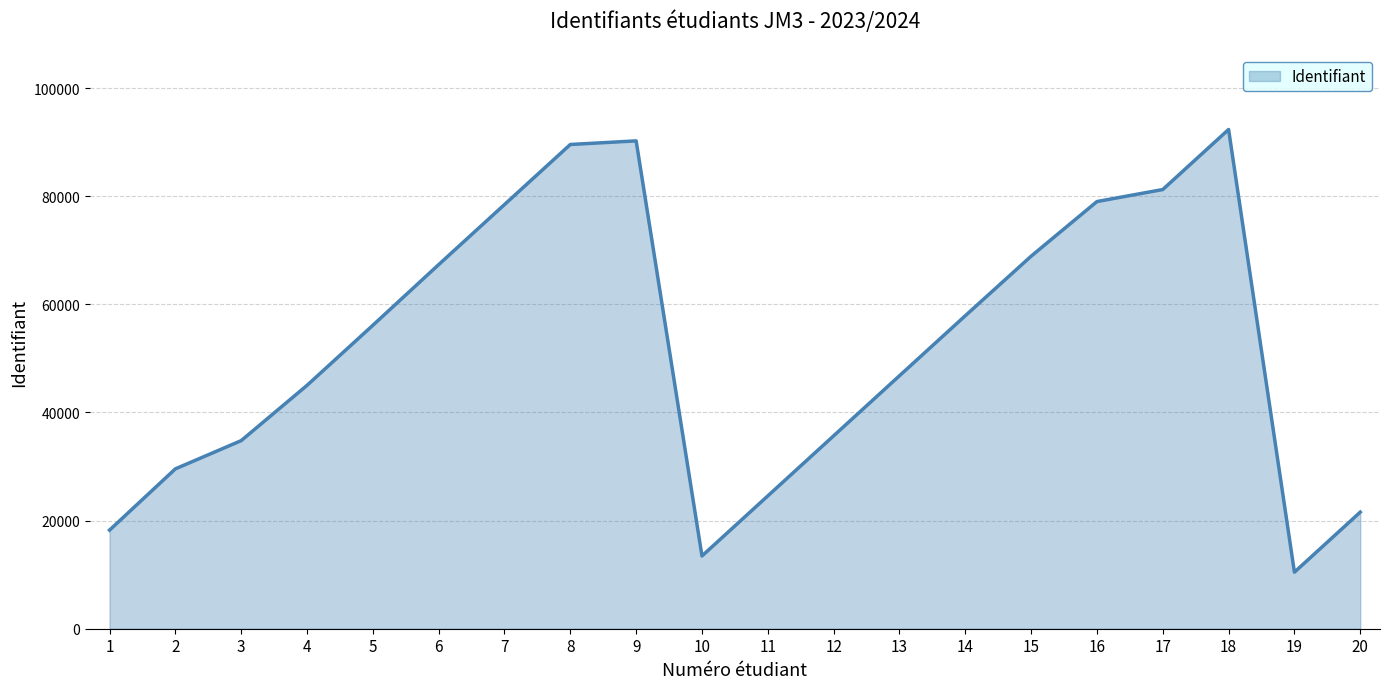

What is the greatest value displayed?

92345